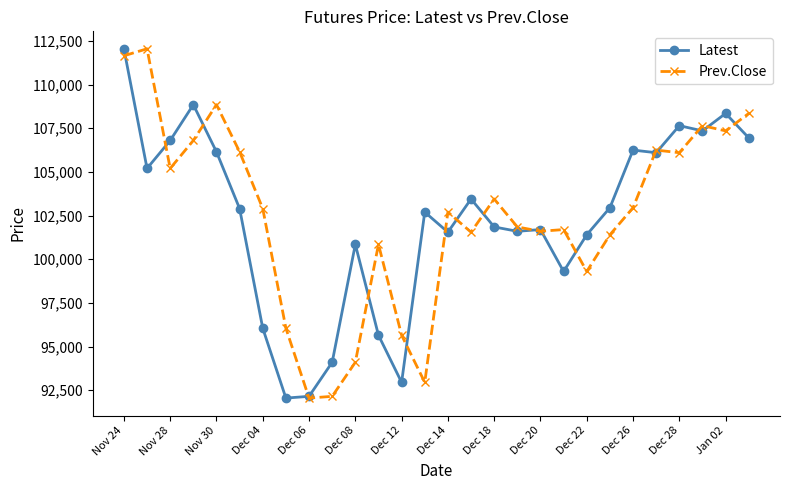

What is the sum of all Prev.Close values?

2869600